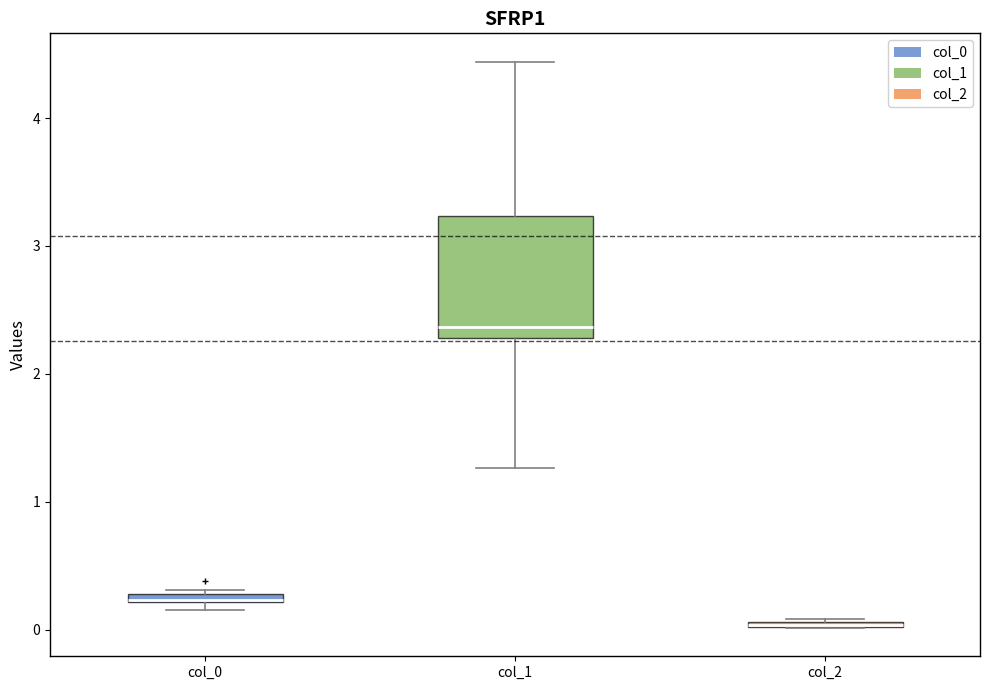

Which box is the tallest, from its lower edge to its upper edge?

col_1